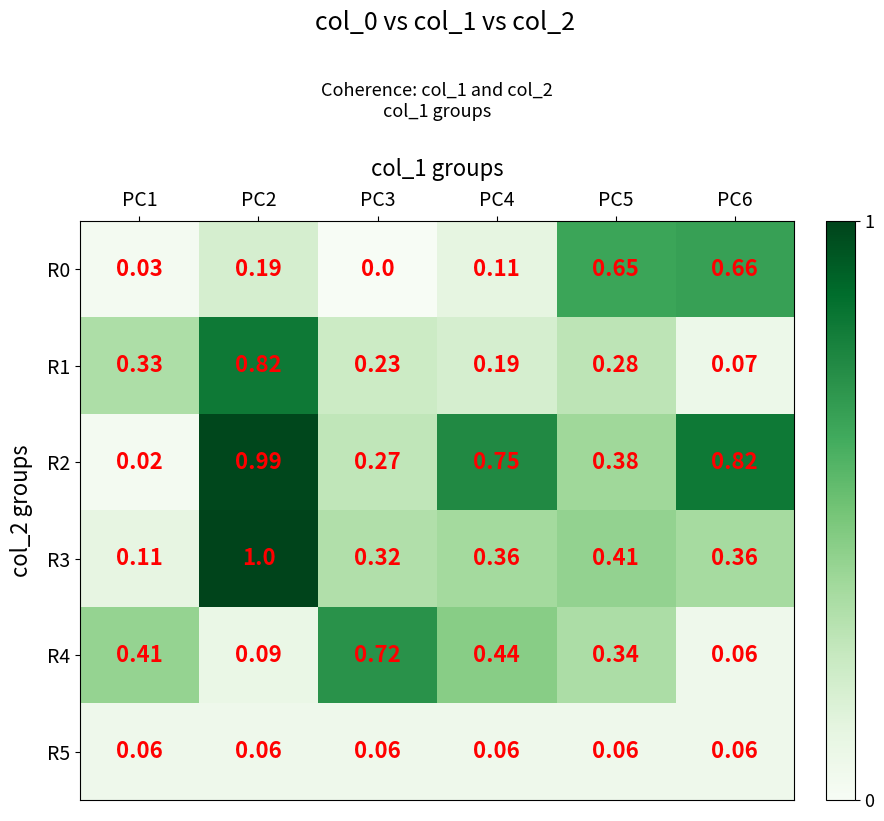

Is the value of R1 at PC4 greater than the value of R5 at PC4?

Yes